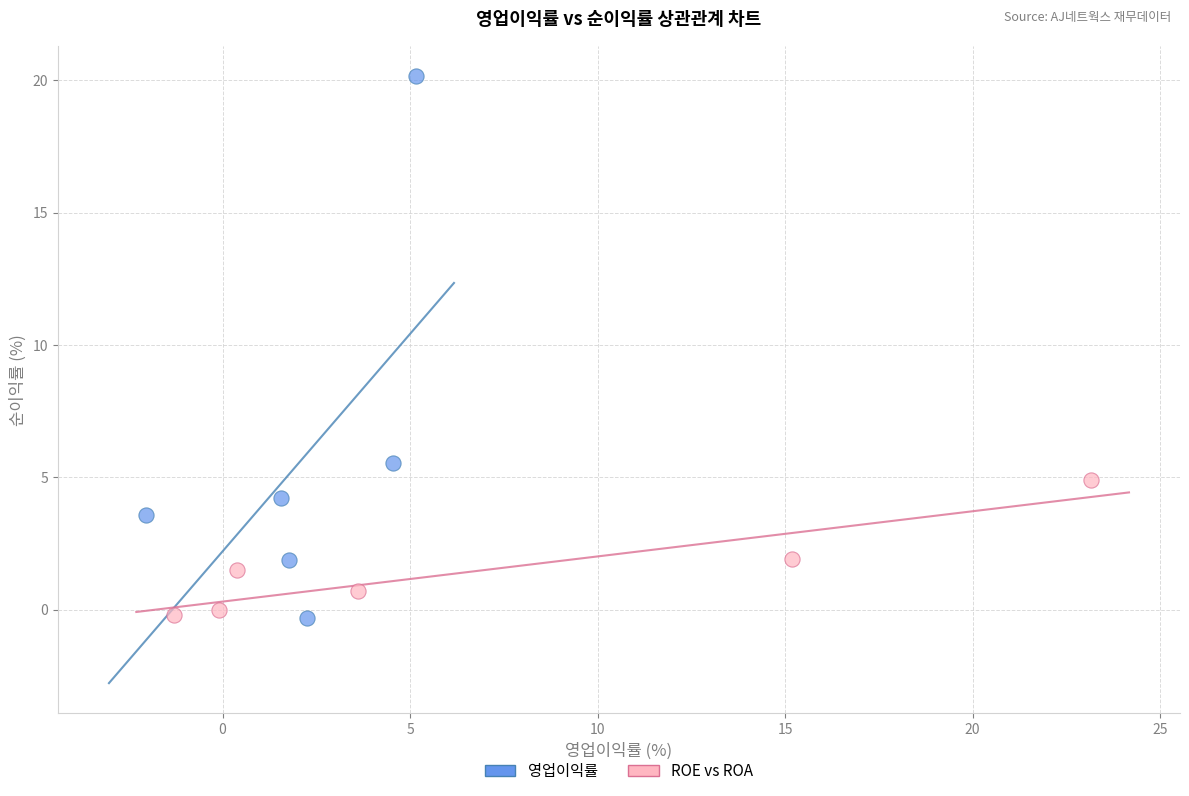

Which series reaches the maximum Y coordinate?

영업이익률